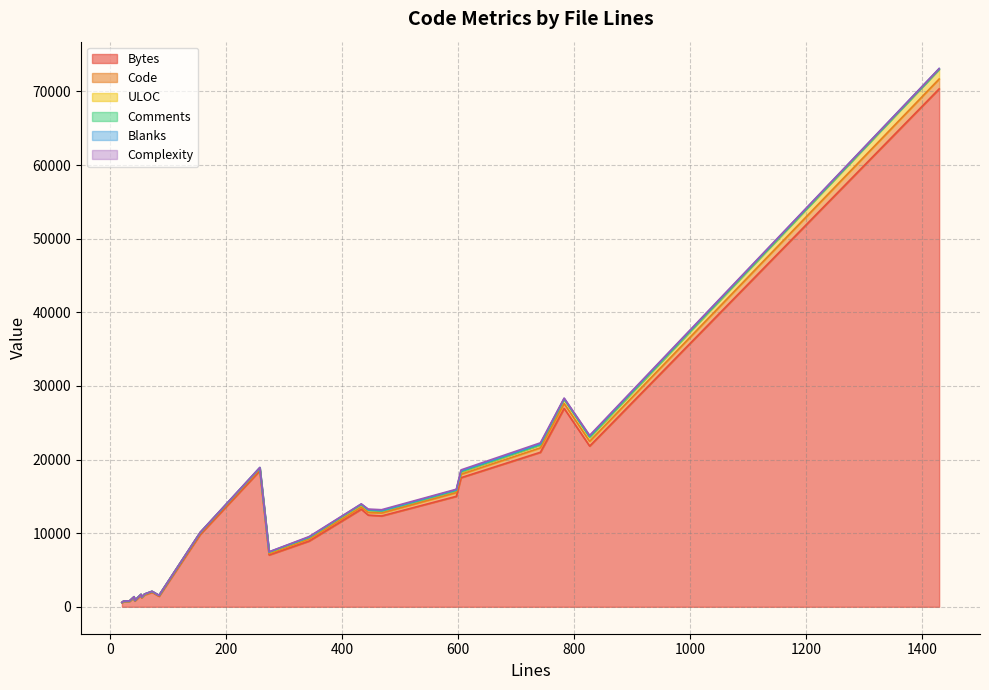

At which label is Code closest to 675?

783